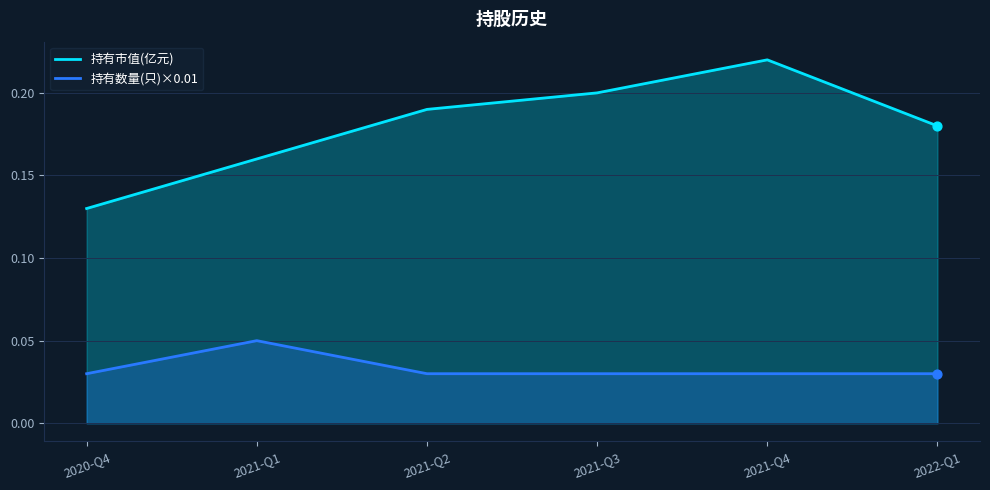

Which series has the largest total across all categories?

持有市值(亿元)